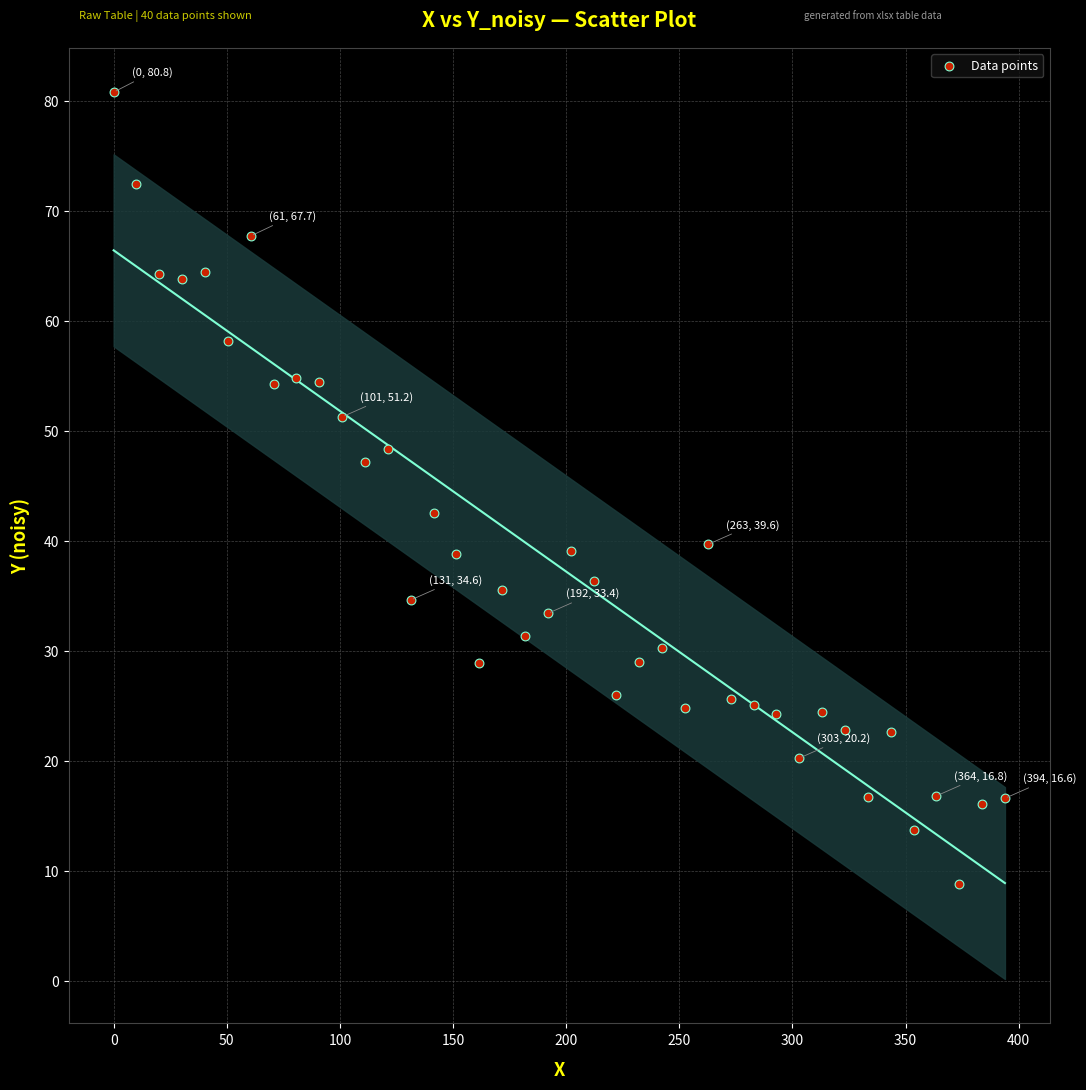

What is the range of Y values (max minus min)?

72.0